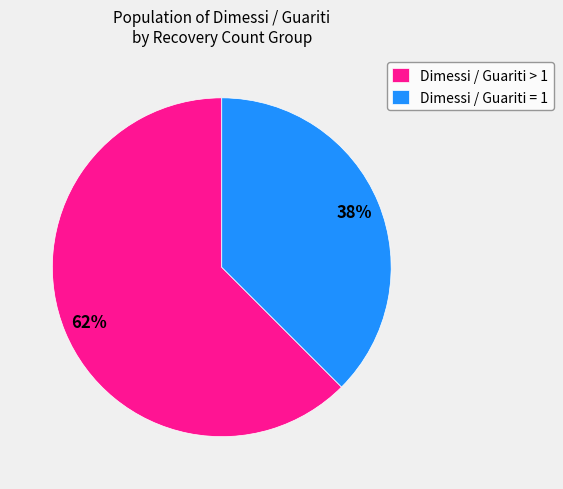

To the nearest percent, what portion does Dimessi / Guariti = 1 represent?

38%